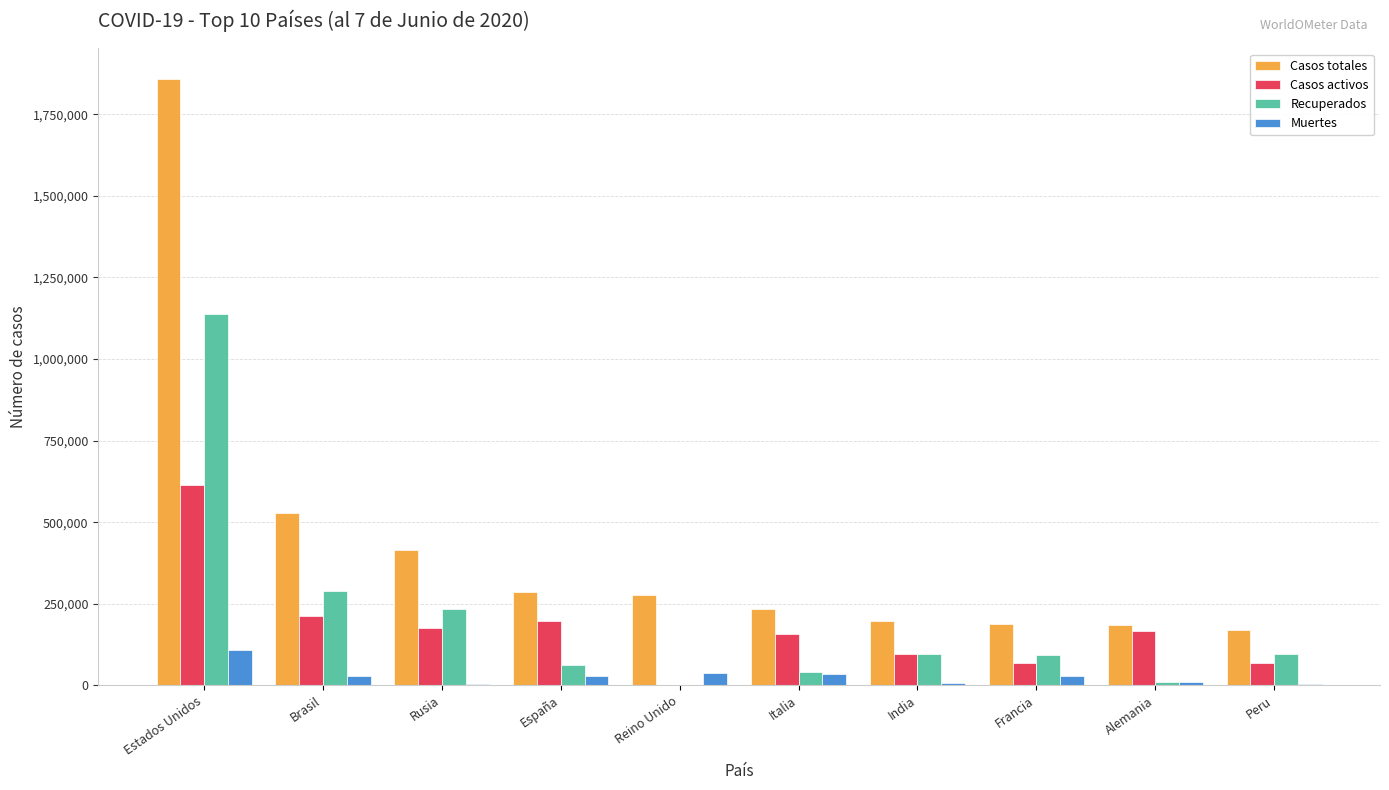

Which series has the largest range (max minus min)?

Casos totales